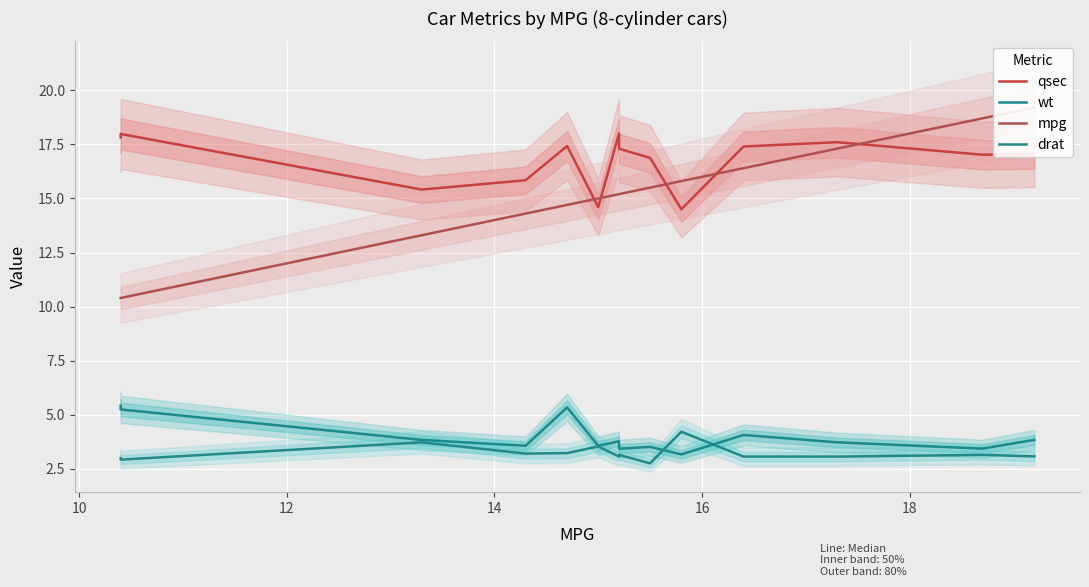

Reading left to right, transcribe all the data shown in this chart.

qsec: 17.8	18.0	15.4	15.8	17.4	14.6	18.0	17.3	16.9	14.5	17.4	17.6	17.0	17.1
wt: 5.4	5.2	3.8	3.6	5.3	3.6	3.8	3.4	3.5	3.2	4.1	3.7	3.4	3.8
mpg: 10.4	10.4	13.3	14.3	14.7	15.0	15.2	15.2	15.5	15.8	16.4	17.3	18.7	19.2
drat: 3.0	2.9	3.7	3.2	3.2	3.5	3.1	3.1	2.8	4.2	3.1	3.1	3.1	3.1